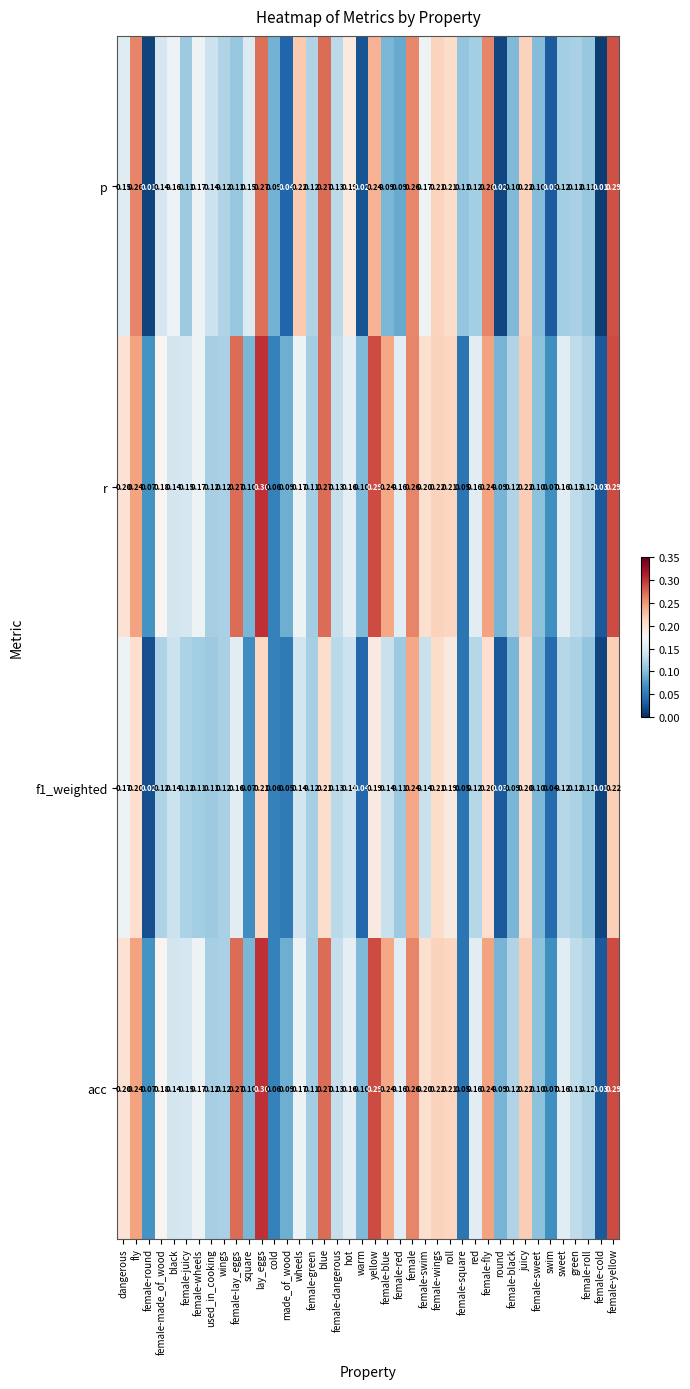

Where is acc nearest to the value 0?

female-cold